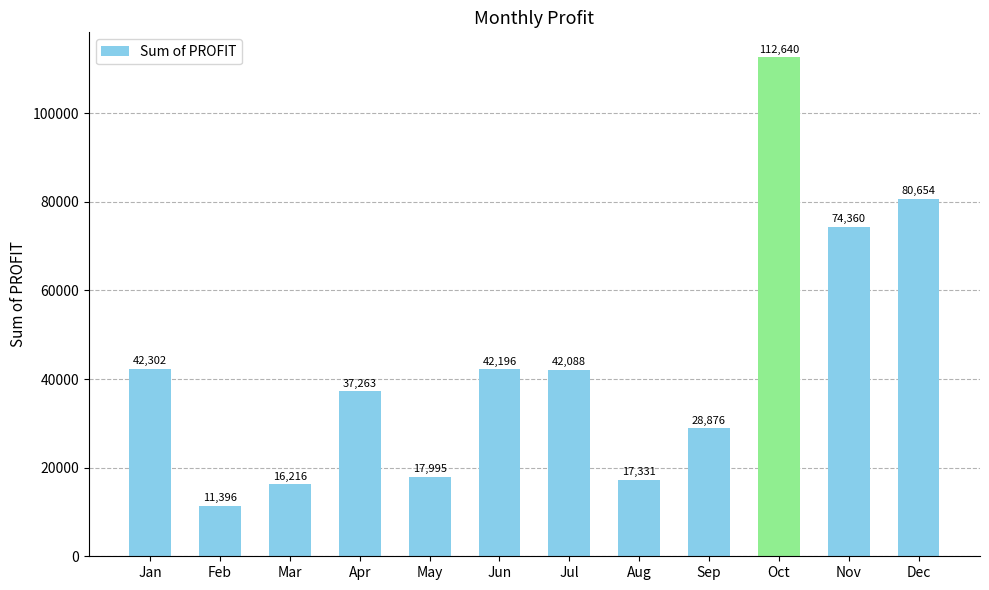

List the labels in order of value, smallest first.

Feb, Mar, Aug, May, Sep, Apr, Jul, Jun, Jan, Nov, Dec, Oct